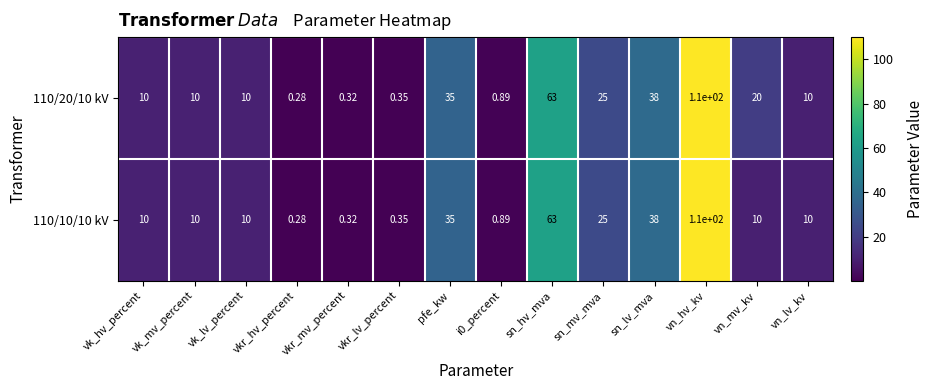

At which category does the chart reach its peak across all series?

vn_hv_kv